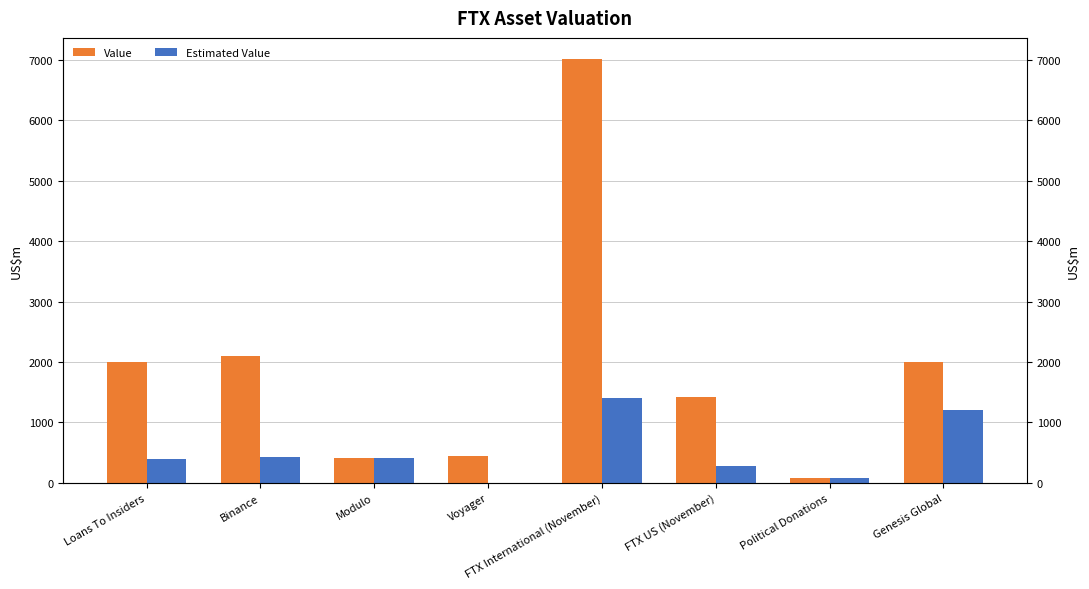

At which label is Value closest to 3547?

Binance